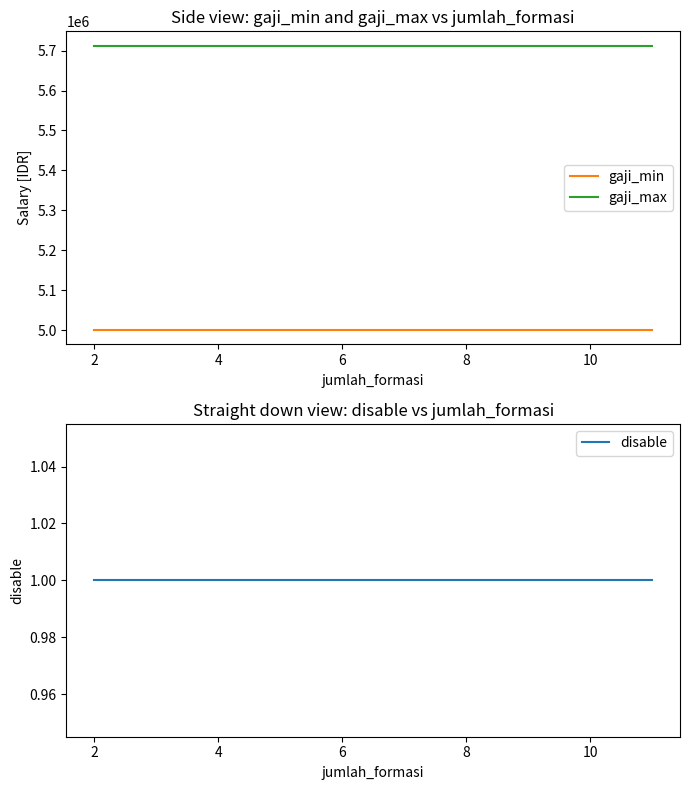

What is the value of the gaji_min point at the 2nd from the left?

5000000